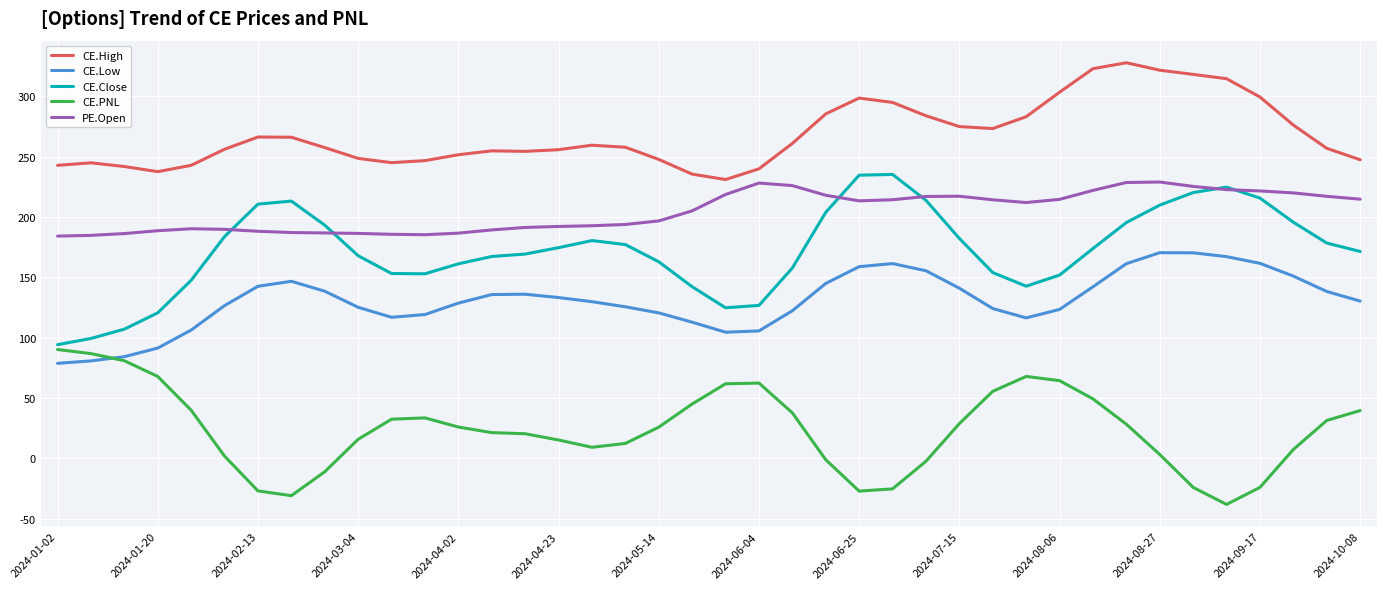

Which series has the largest total across all categories?

CE.High